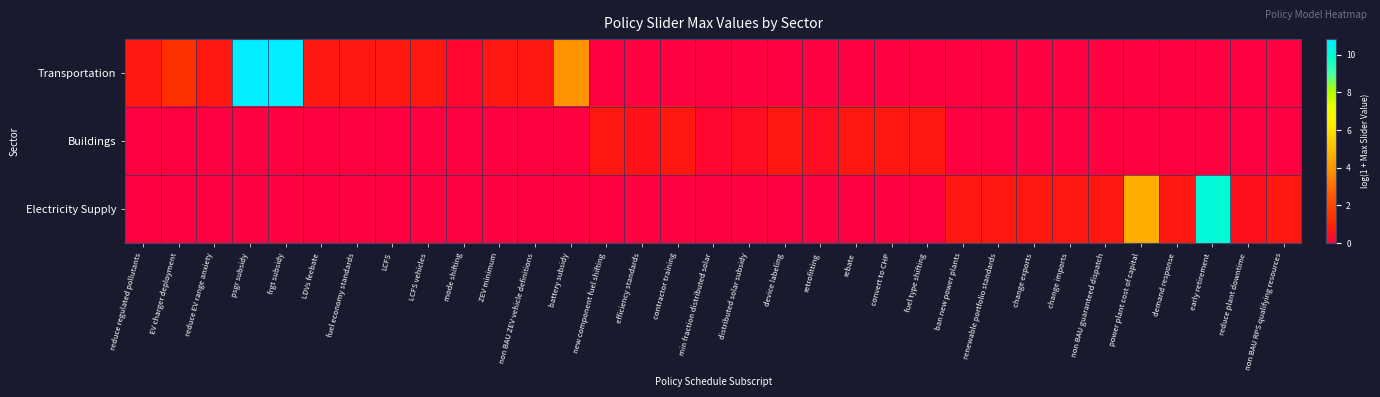

Reading left to right, transcribe all the data shown in this chart.

Transportation: reduce regulated pollutants=0.7	EV charger deployment=1.4	reduce EV range anxiety=0.7	psgr subsidy=10.8	frgt subsidy=10.8	LDVs feebate=0.7	fuel economy standards=0.7	LCFS=0.7	LCFS vehicles=0.7	mode shifting=0.2	ZEV minimum=0.7	non BAU ZEV vehicle definitions=0.7	battery subsidy=3.9	new component fuel shifting=0.0	efficiency standards=0.0	contractor training=0.0	min fraction distributed solar=0.0	distributed solar subsidy=0.0	device labeling=0.0	retrofitting=0.0	rebate=0.0	convert to CHP=0.0	fuel type shifting=0.0	ban new power plants=0.0	renewable portfolio standards=0.0	change exports=0.0	change imports=0.0	non BAU guaranteed dispatch=0.0	power plant cost of capital=0.0	demand response=0.0	early retirement=0.0	reduce plant downtime=0.0	non BAU RPS qualifying resources=0.0
Buildings: reduce regulated pollutants=0.0	EV charger deployment=0.0	reduce EV range anxiety=0.0	psgr subsidy=0.0	frgt subsidy=0.0	LDVs feebate=0.0	fuel economy standards=0.0	LCFS=0.0	LCFS vehicles=0.0	mode shifting=0.0	ZEV minimum=0.0	non BAU ZEV vehicle definitions=0.0	battery subsidy=0.0	new component fuel shifting=0.7	efficiency standards=0.6	contractor training=0.7	min fraction distributed solar=0.2	distributed solar subsidy=0.4	device labeling=0.7	retrofitting=0.4	rebate=0.7	convert to CHP=0.7	fuel type shifting=0.7	ban new power plants=0.0	renewable portfolio standards=0.0	change exports=0.0	change imports=0.0	non BAU guaranteed dispatch=0.0	power plant cost of capital=0.0	demand response=0.0	early retirement=0.0	reduce plant downtime=0.0	non BAU RPS qualifying resources=0.0
Electricity Supply: reduce regulated pollutants=0.0	EV charger deployment=0.0	reduce EV range anxiety=0.0	psgr subsidy=0.0	frgt subsidy=0.0	LDVs feebate=0.0	fuel economy standards=0.0	LCFS=0.0	LCFS vehicles=0.0	mode shifting=0.0	ZEV minimum=0.0	non BAU ZEV vehicle definitions=0.0	battery subsidy=0.0	new component fuel shifting=0.0	efficiency standards=0.0	contractor training=0.0	min fraction distributed solar=0.0	distributed solar subsidy=0.0	device labeling=0.0	retrofitting=0.0	rebate=0.0	convert to CHP=0.0	fuel type shifting=0.0	ban new power plants=0.7	renewable portfolio standards=0.7	change exports=0.7	change imports=0.7	non BAU guaranteed dispatch=0.7	power plant cost of capital=4.6	demand response=0.7	early retirement=10.1	reduce plant downtime=0.5	non BAU RPS qualifying resources=0.7